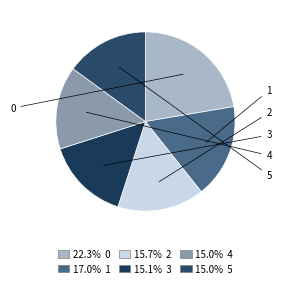

How many segments does this pie chart have?

6